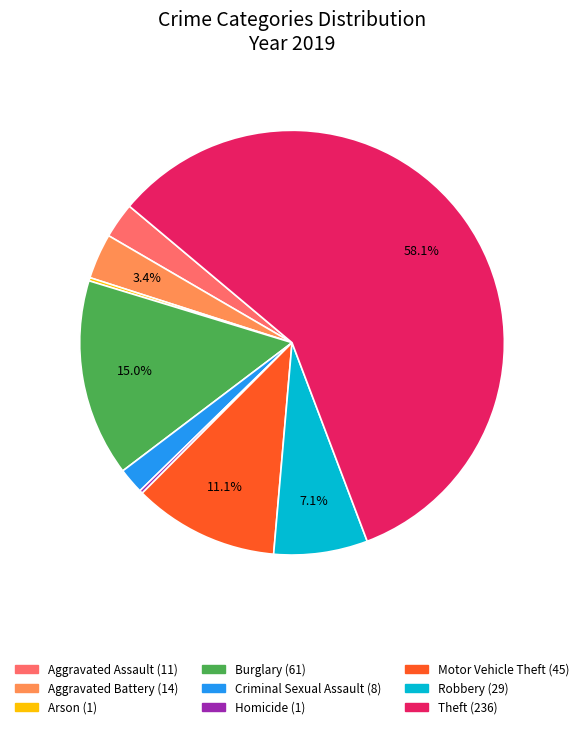

Is there a majority slice in this chart?

Yes